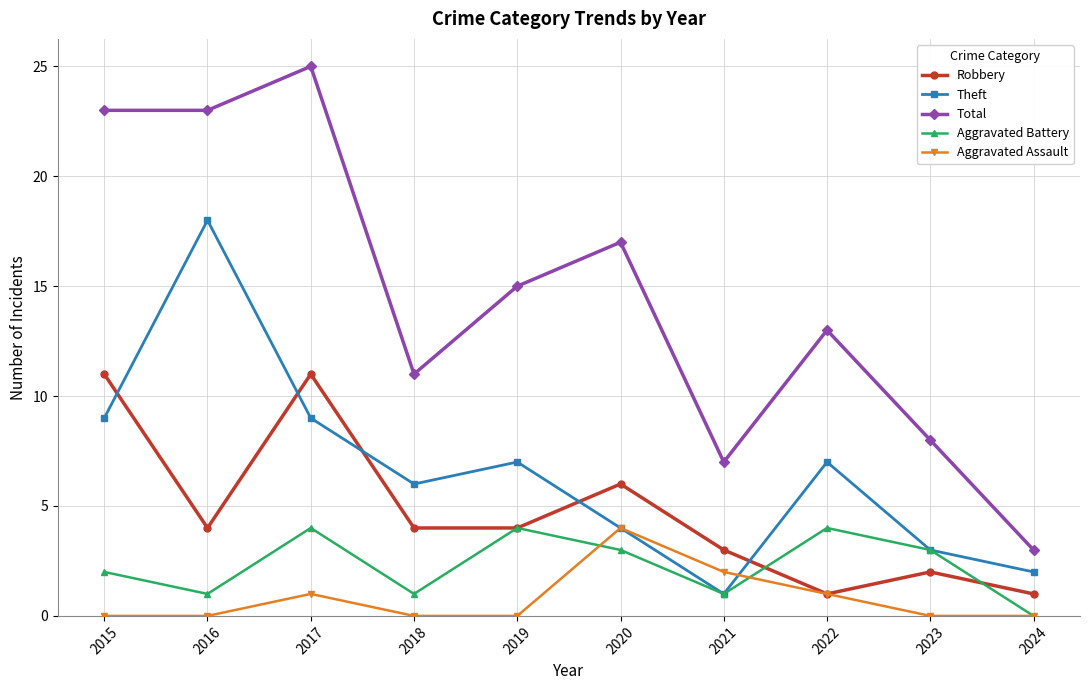

Count the number of categories in the chart.

10